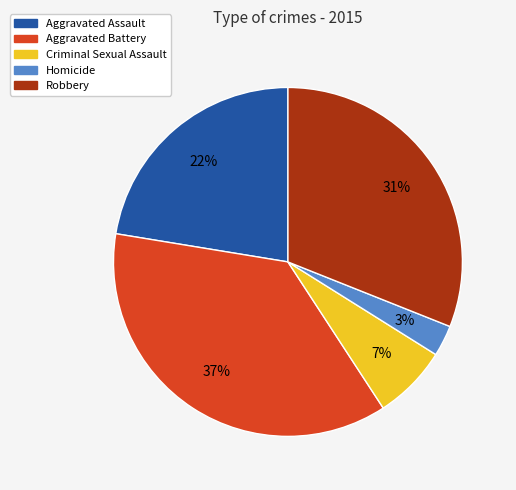

To the nearest percent, what is the combined percentage of Criminal Sexual Assault and Homicide?

10%